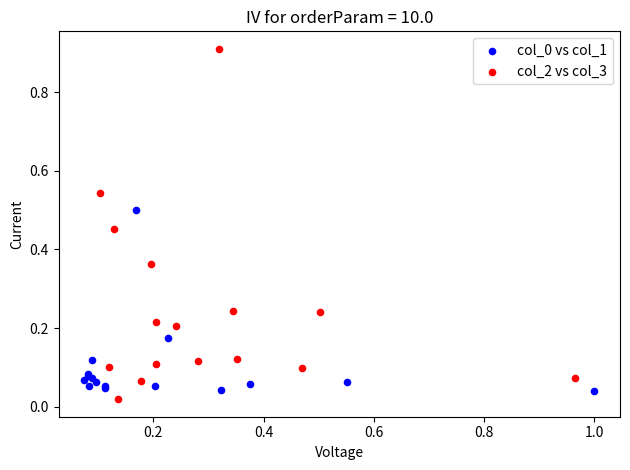

Which series has the largest Y range (max minus min)?

col_2 vs col_3